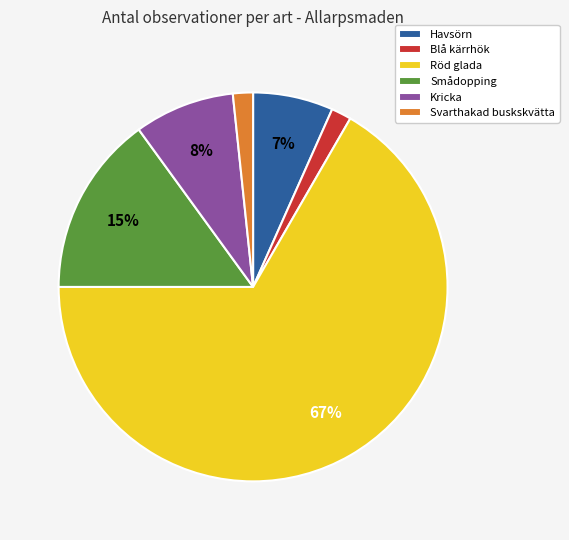

To the nearest percent, what is the average slice percentage?

17%